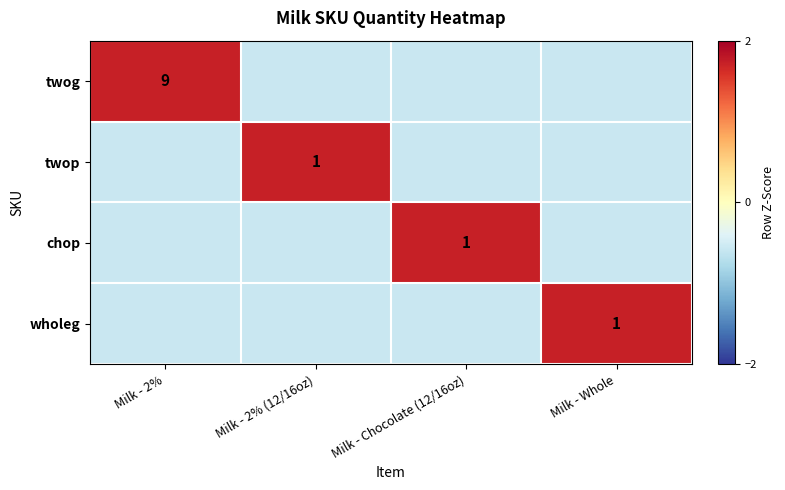

Where does the chop series first go above 0?

Milk - Chocolate (12/16oz)